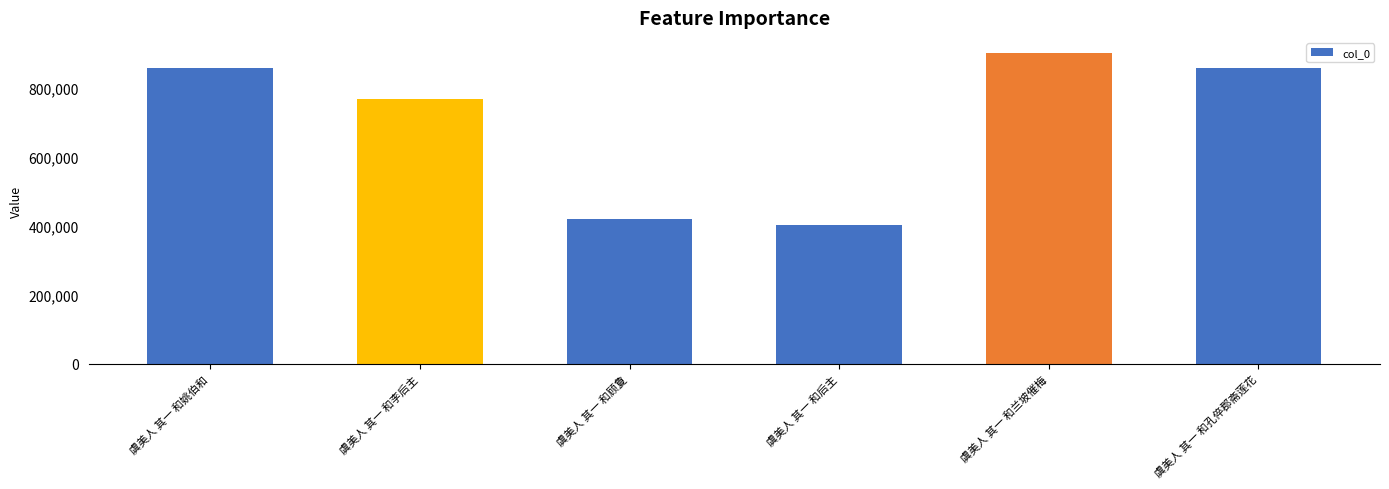

What is the label of the 4th bar from the left?

虞美人 其一 和后主